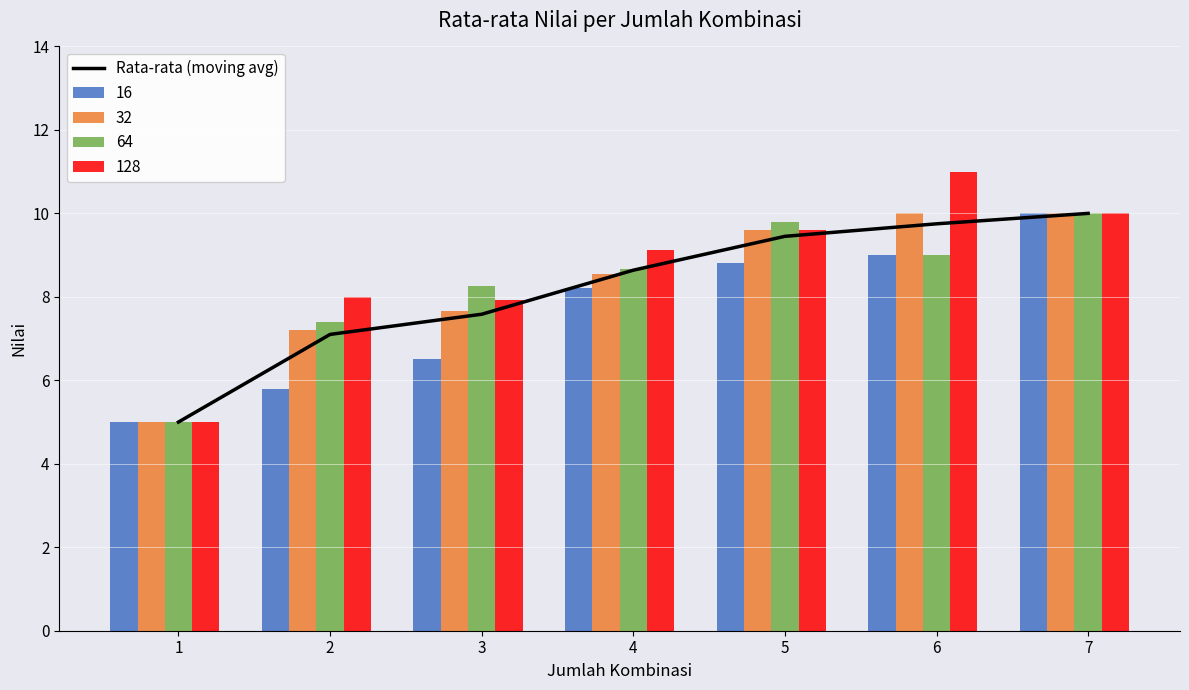

The 64 series shows 9.0 at 6. True or false?

True